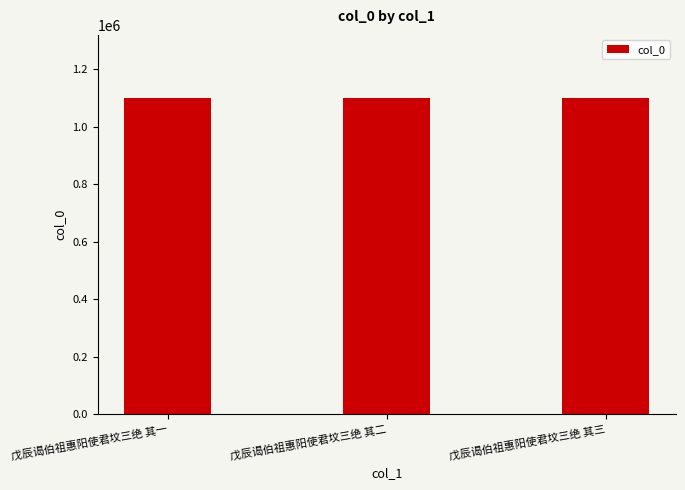

What position from the left is 戊辰谒伯祖惠阳使君坟三绝 其一?

1